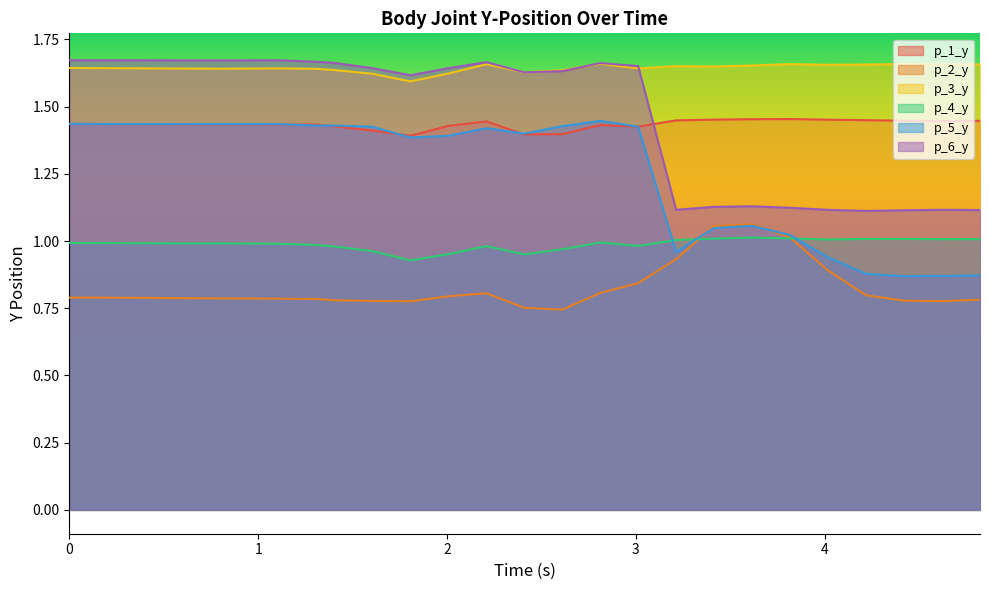

Reading left to right, list all the values displayed in this chart.

p_1_y: 1.4	1.4	1.4	1.4	1.4	1.4	1.4	1.4	1.4	1.4	1.4	1.4	1.4	1.4	1.4	1.4	1.4	1.5	1.5	1.5	1.5	1.4	1.4	1.4	1.4
p_2_y: 0.8	0.8	0.8	0.8	0.8	0.8	0.8	0.8	0.8	0.8	0.8	0.8	0.8	0.7	0.8	0.8	0.9	1.1	1.1	1.0	0.9	0.8	0.8	0.8	0.8
p_3_y: 1.6	1.6	1.6	1.6	1.6	1.6	1.6	1.6	1.6	1.6	1.6	1.7	1.6	1.6	1.7	1.6	1.7	1.6	1.7	1.7	1.7	1.7	1.7	1.7	1.7
p_4_y: 1.0	1.0	1.0	1.0	1.0	1.0	1.0	1.0	1.0	0.9	1.0	1.0	1.0	1.0	1.0	1.0	1.0	1.0	1.0	1.0	1.0	1.0	1.0	1.0	1.0
p_5_y: 1.4	1.4	1.4	1.4	1.4	1.4	1.4	1.4	1.4	1.4	1.4	1.4	1.4	1.4	1.4	1.4	1.0	1.0	1.1	1.0	0.9	0.9	0.9	0.9	0.9
p_6_y: 1.7	1.7	1.7	1.7	1.7	1.7	1.7	1.7	1.6	1.6	1.6	1.7	1.6	1.6	1.7	1.7	1.1	1.1	1.1	1.1	1.1	1.1	1.1	1.1	1.1